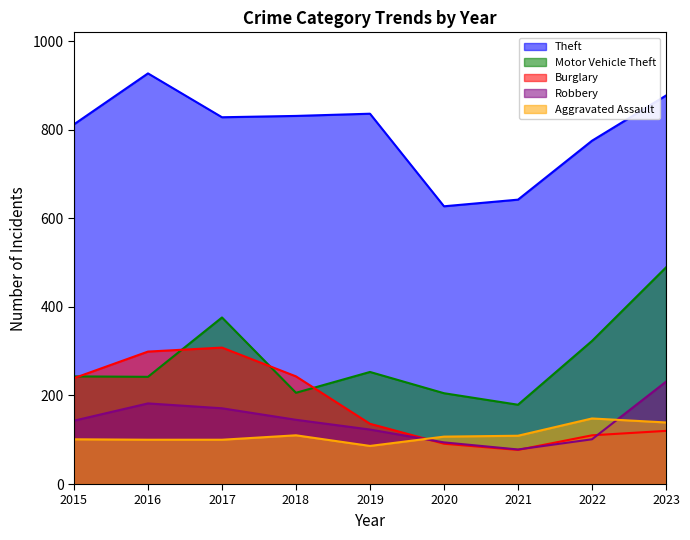

How many values in the Aggravated Assault series exceed 107?

4